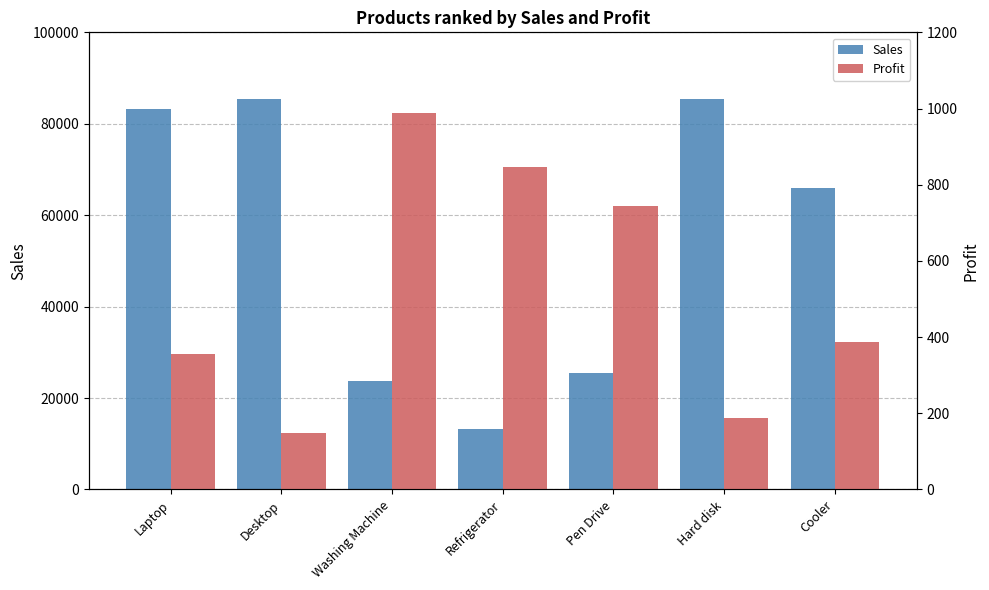

What is the difference between the maximum and minimum values in the Profit series?

840